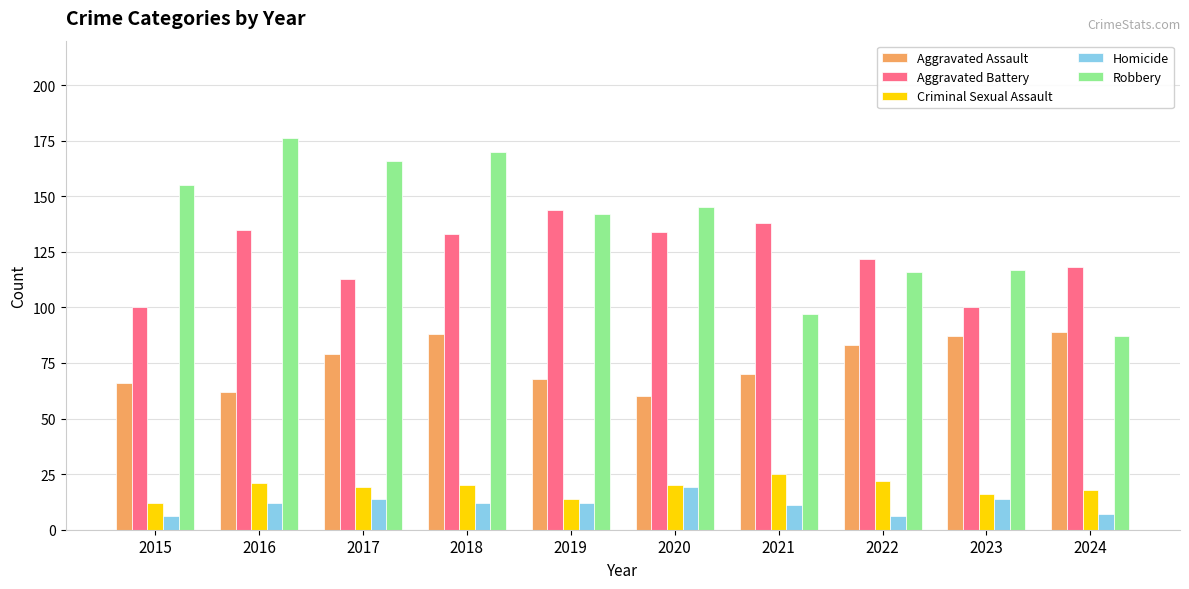

What is the difference between the Aggravated Battery values at 2020 and 2021?

4